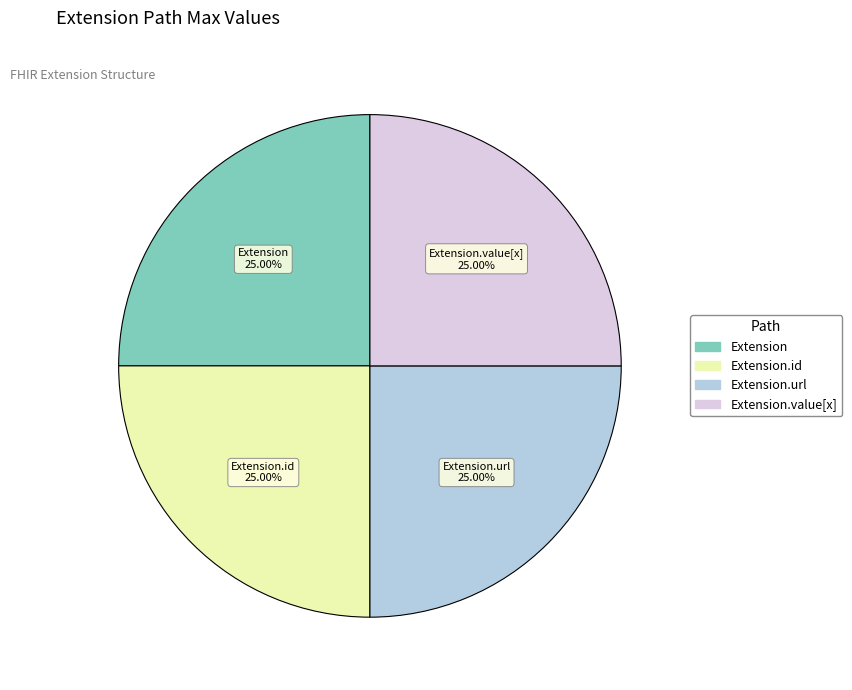

Does any single category account for the majority?

No